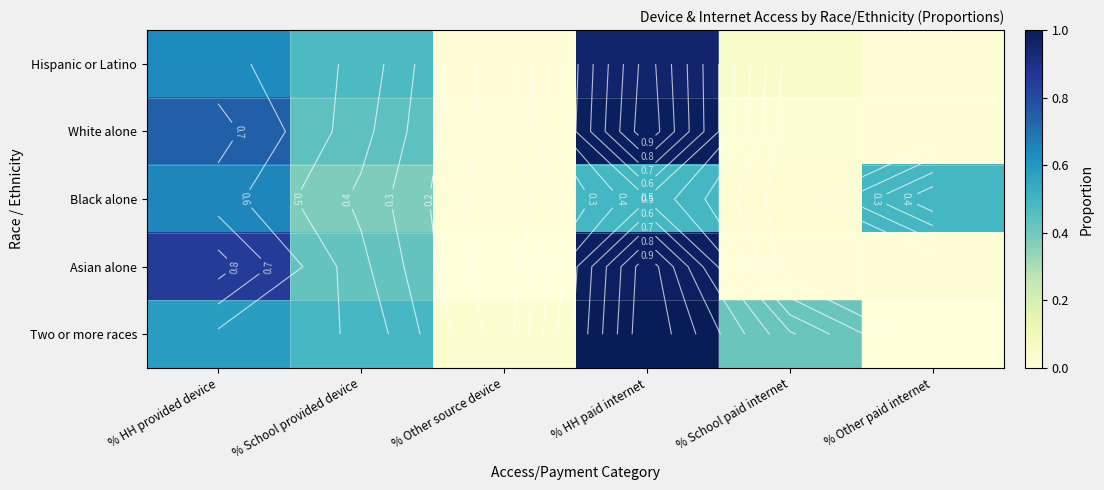

How many positive values does the Asian alone series have?

5